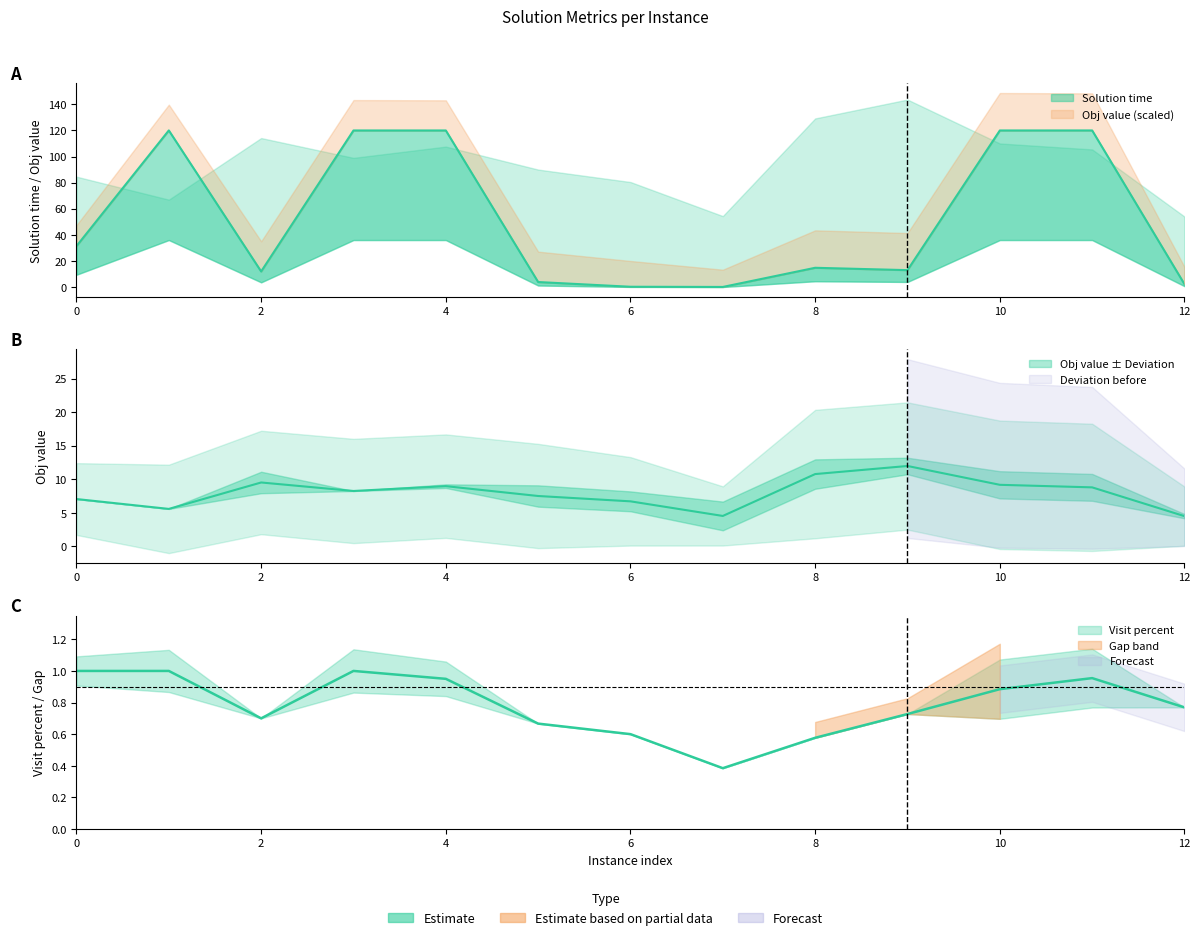

What is the total value across all series at 0?

39.4